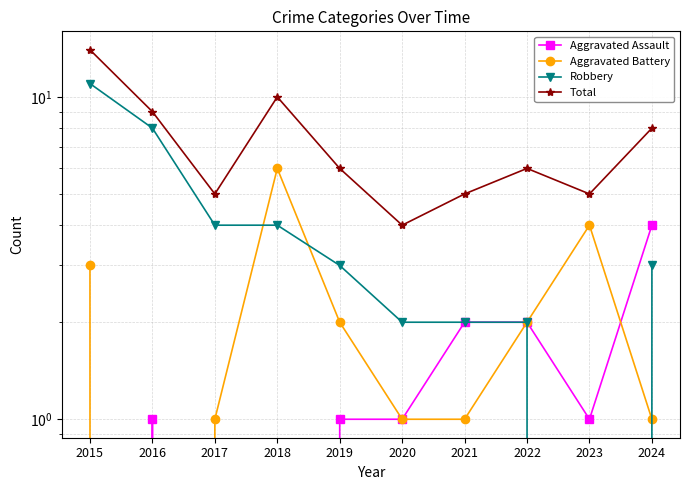

At which category does the chart reach its peak across all series?

2015